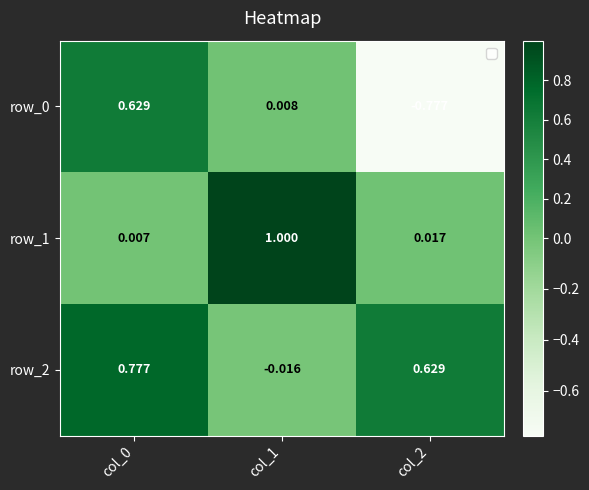

Is the value of row_2 at col_1 greater than the value of row_0 at col_1?

No